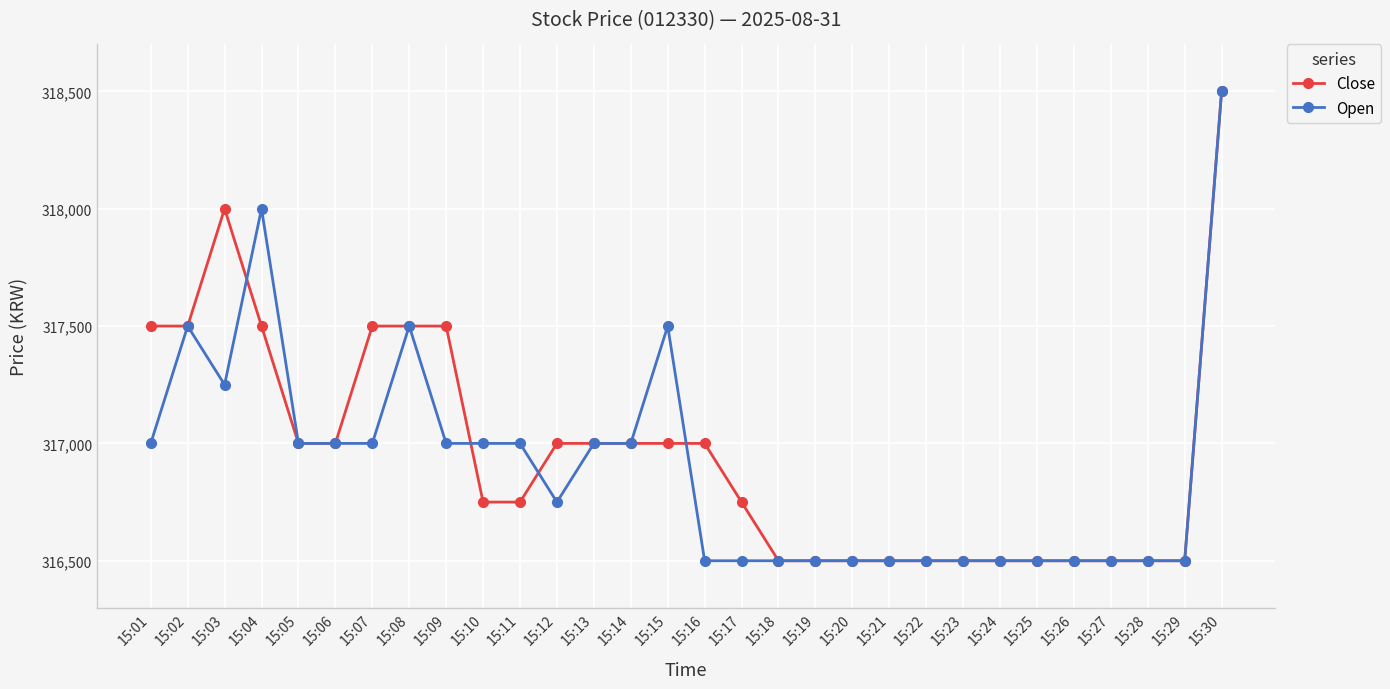

Reading left to right, extract all data points from this chart.

Close: 317500	317500	318000	317500	317000	317000	317500	317500	317500	316750	316750	317000	317000	317000	317000	317000	316750	316500	316500	316500	316500	316500	316500	316500	316500	316500	316500	316500	316500	318500
Open: 317000	317500	317250	318000	317000	317000	317000	317500	317000	317000	317000	316750	317000	317000	317500	316500	316500	316500	316500	316500	316500	316500	316500	316500	316500	316500	316500	316500	316500	318500